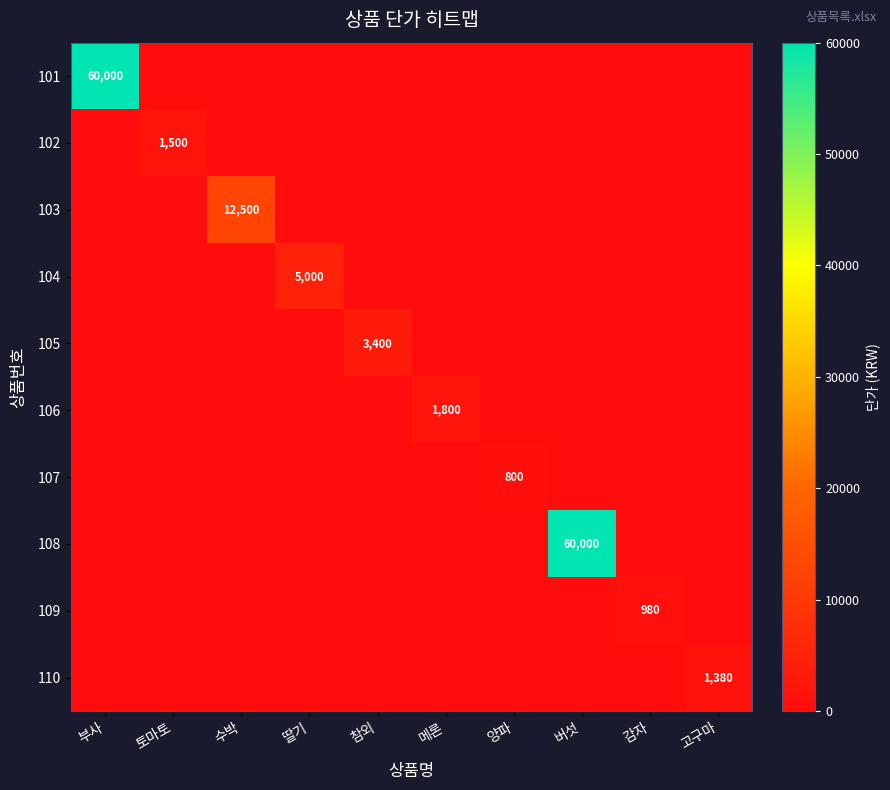

The value of 104 at 딸기 is 5000. True or false?

True